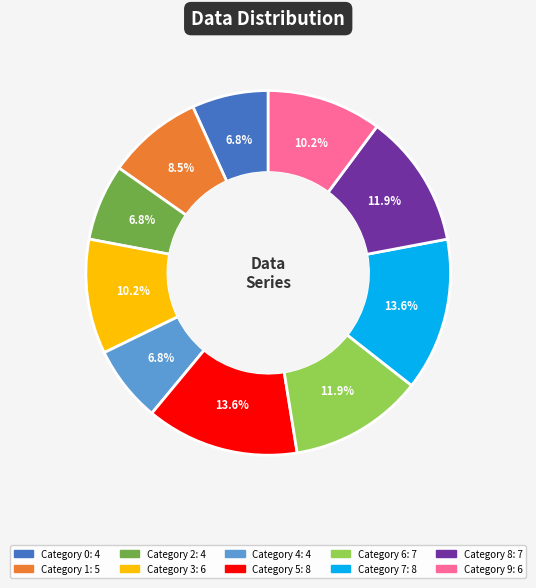

Is there a majority slice in this chart?

No